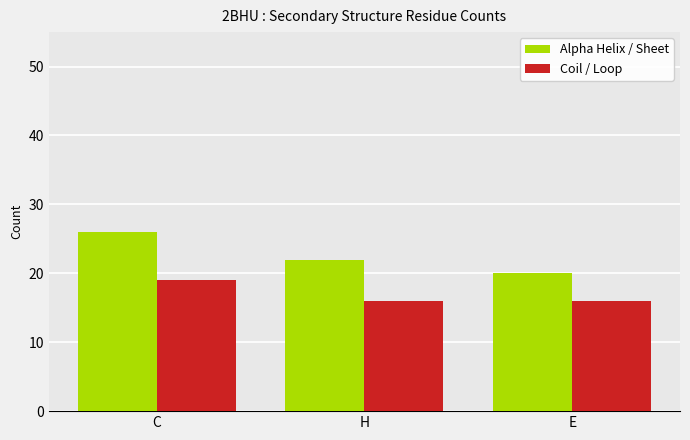

What is the lowest value of the Coil / Loop series?

16